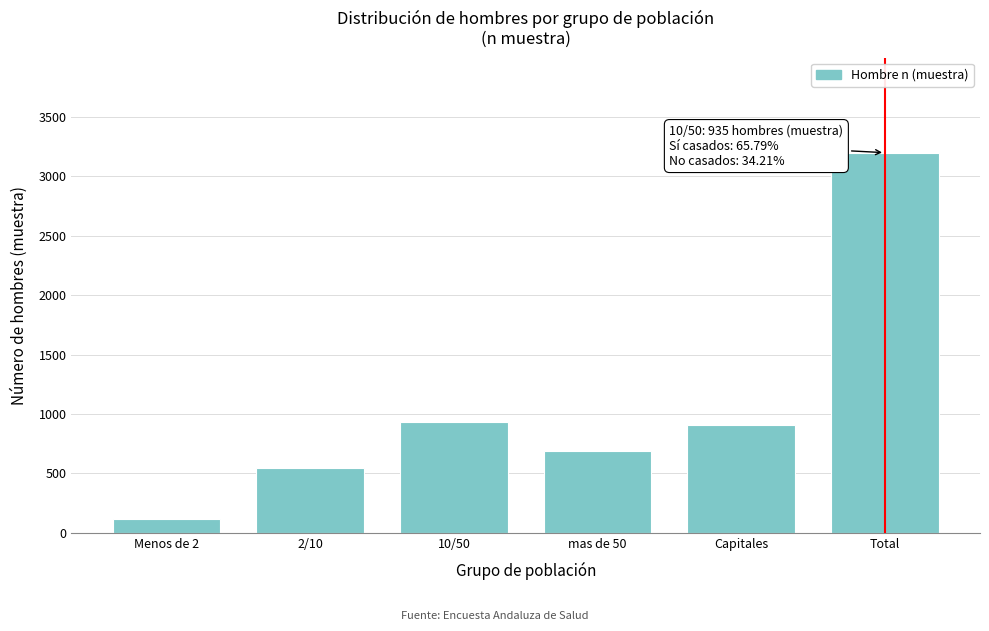

Reading left to right, list all the values displayed in this chart.

Menos de 2=119	2/10=548	10/50=935	mas de 50=688	Capitales=907	Total=3197